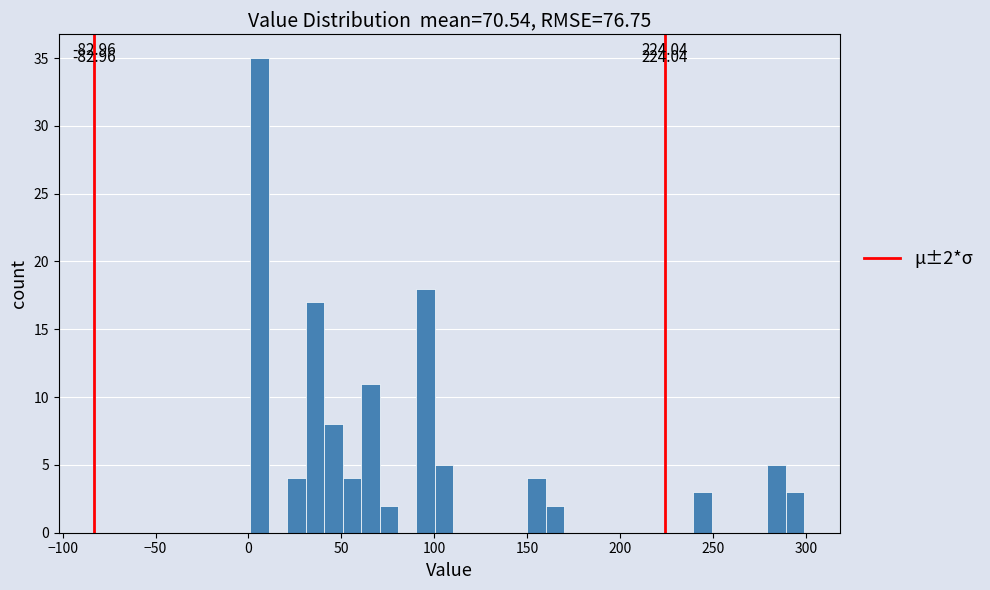

Read against the x-axis, roughly where is the centre of the tallest bar?

5